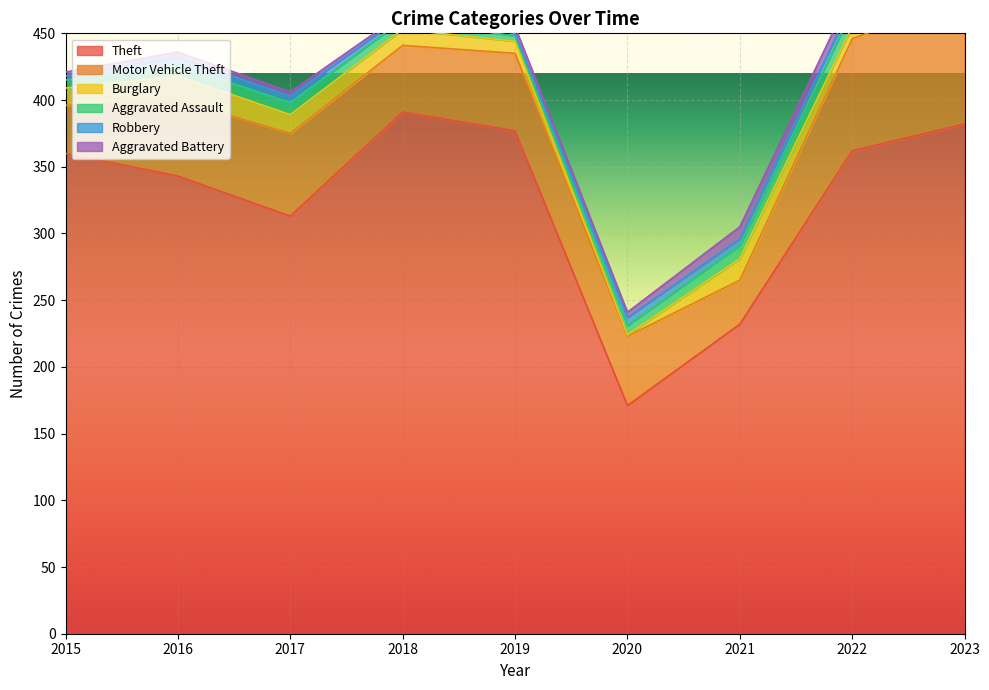

At how many categories does at least one series exceed 348?

5